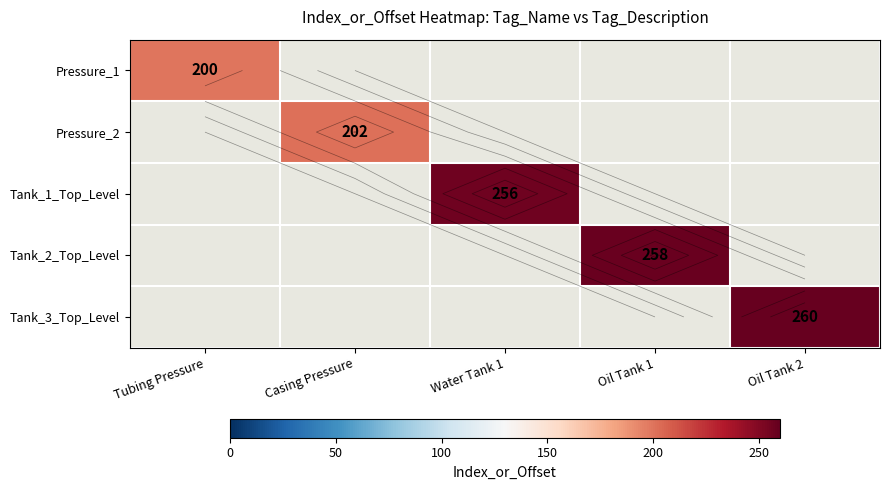

Which label corresponds to the smallest value in the chart?

Tubing Pressure